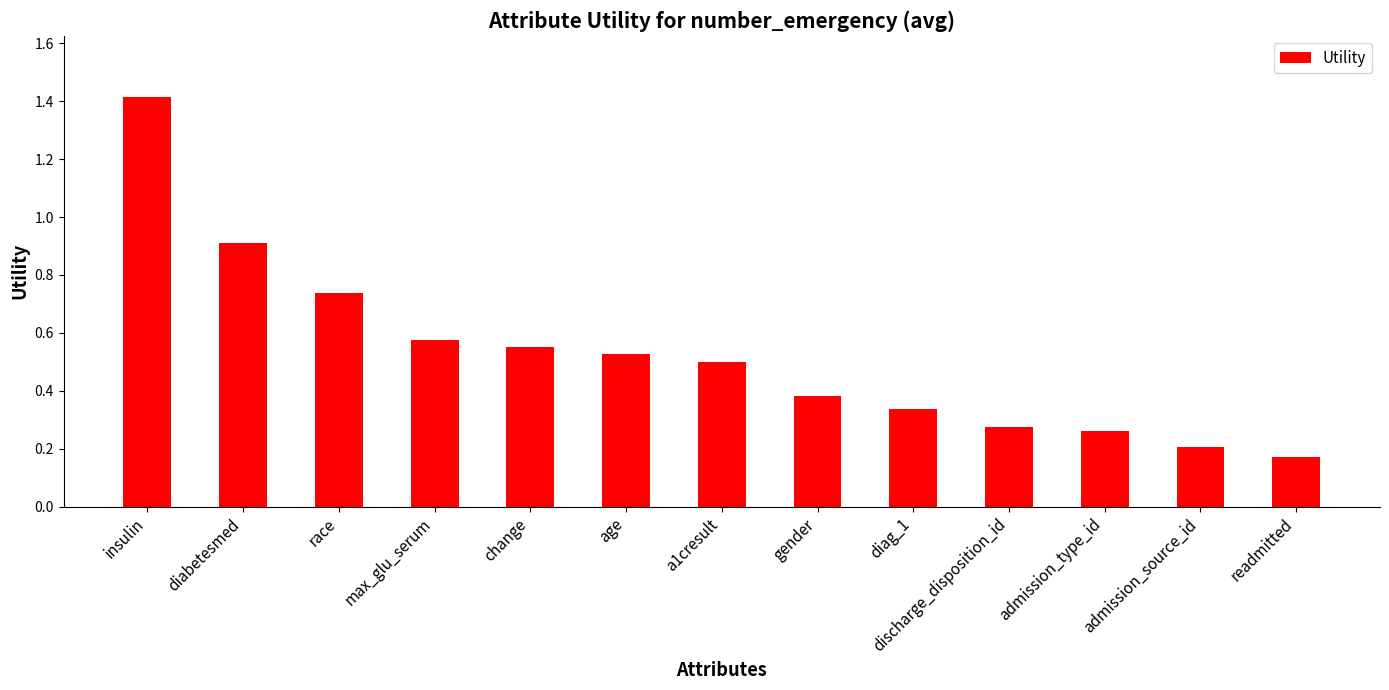

Does the chart contain stacked bars?

No